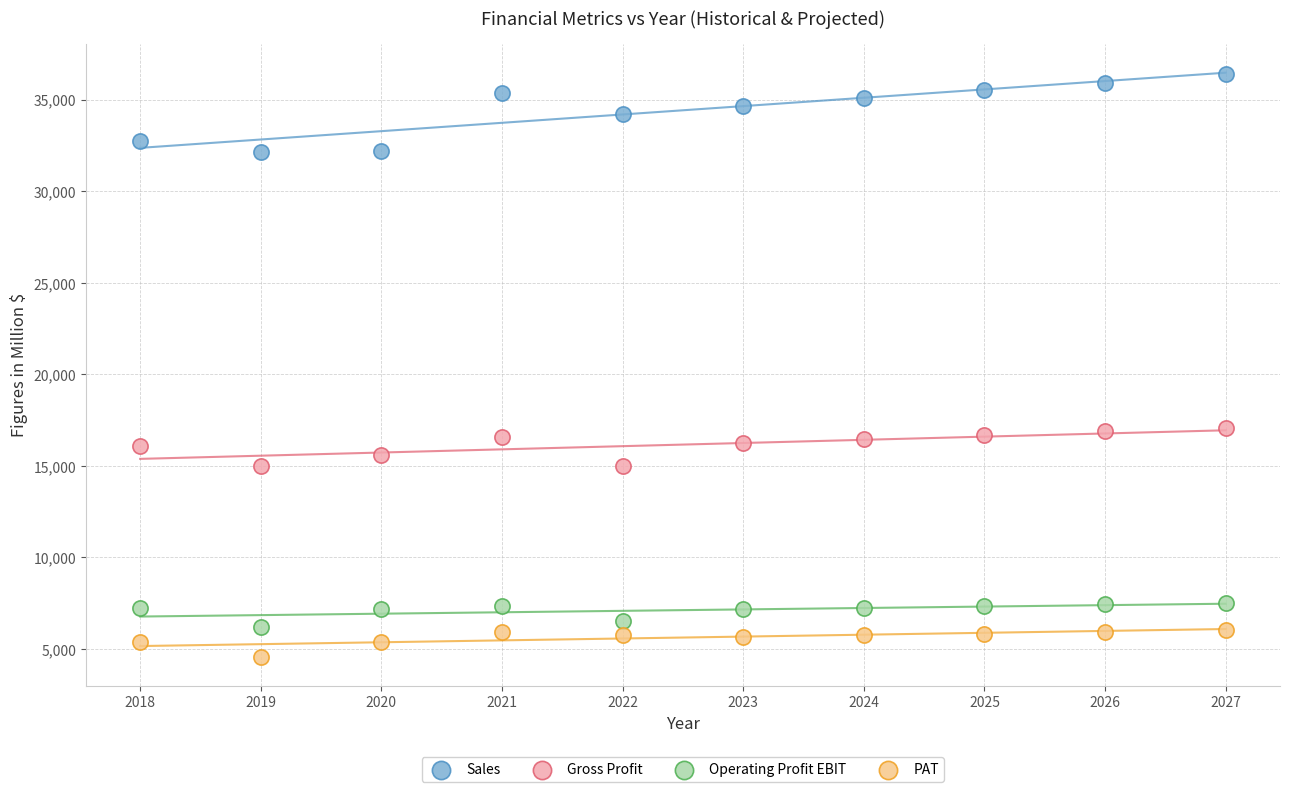

Which series has the largest Y range (max minus min)?

Sales